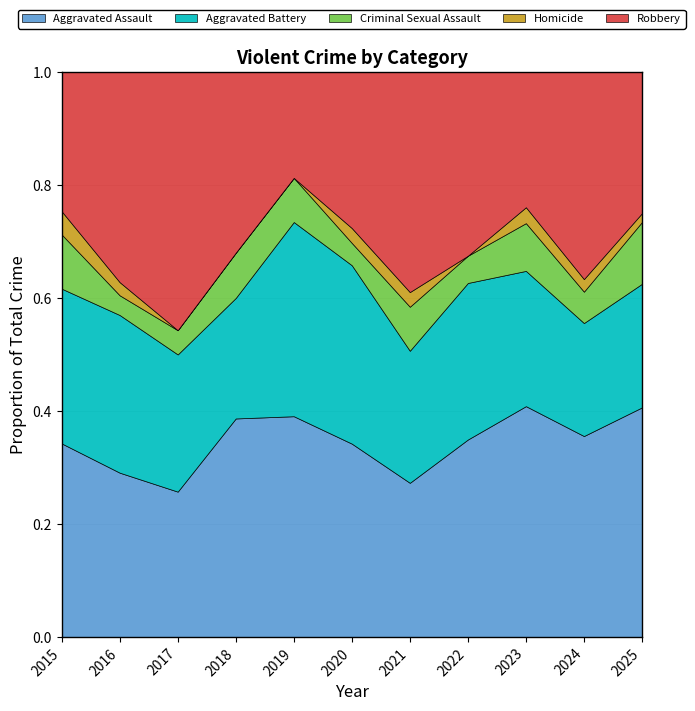

What is the total value across all series at 2017?

1.0